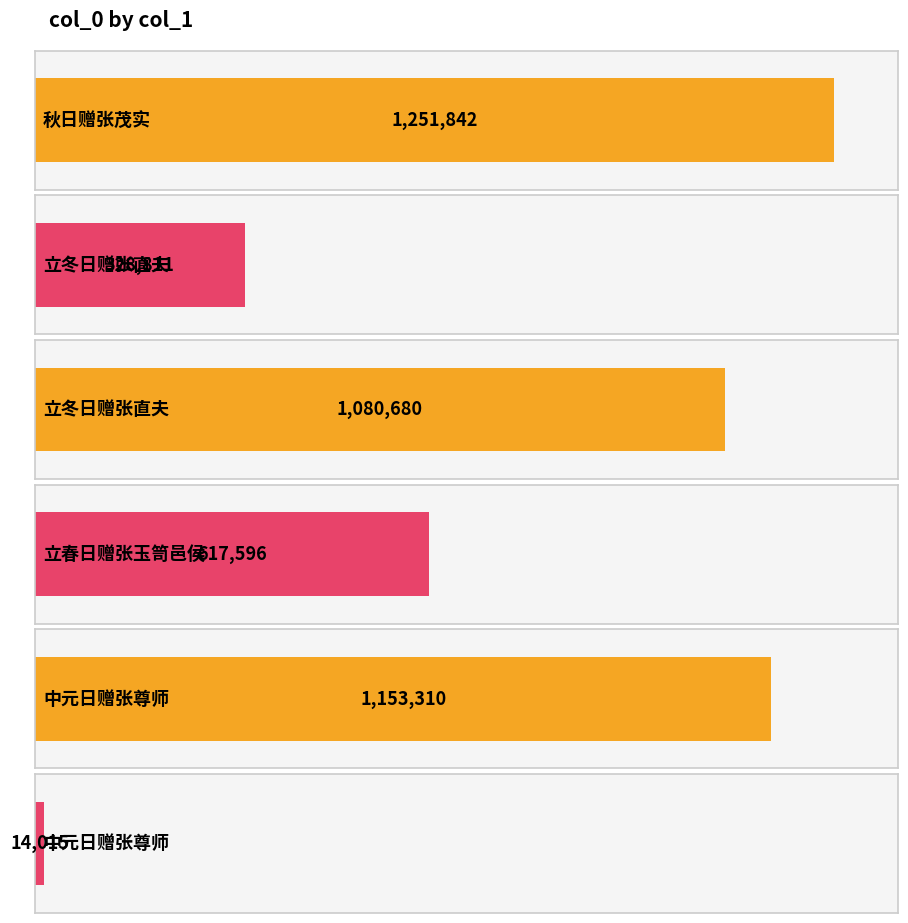

List the labels in order of value, largest first.

秋日赠张茂实, 中元日赠张尊师, 立冬日赠张直夫, 立春日赠张玉笥邑侯, 立冬日赠张直夫, 中元日赠张尊师